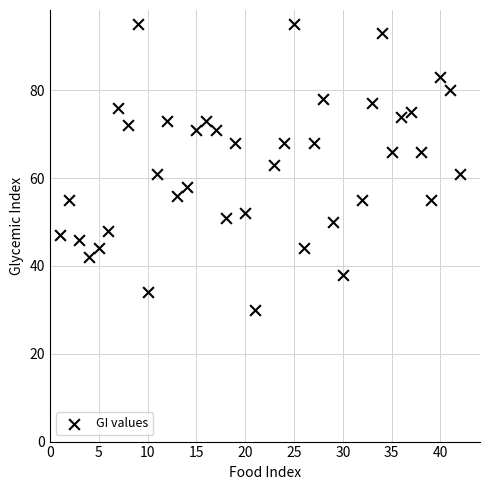

What is the range of X values (max minus min)?

41